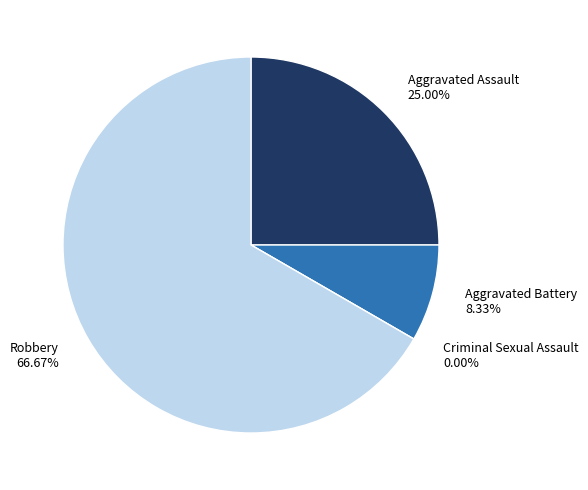

To the nearest percent, what percentage of the pie is Robbery?

67%